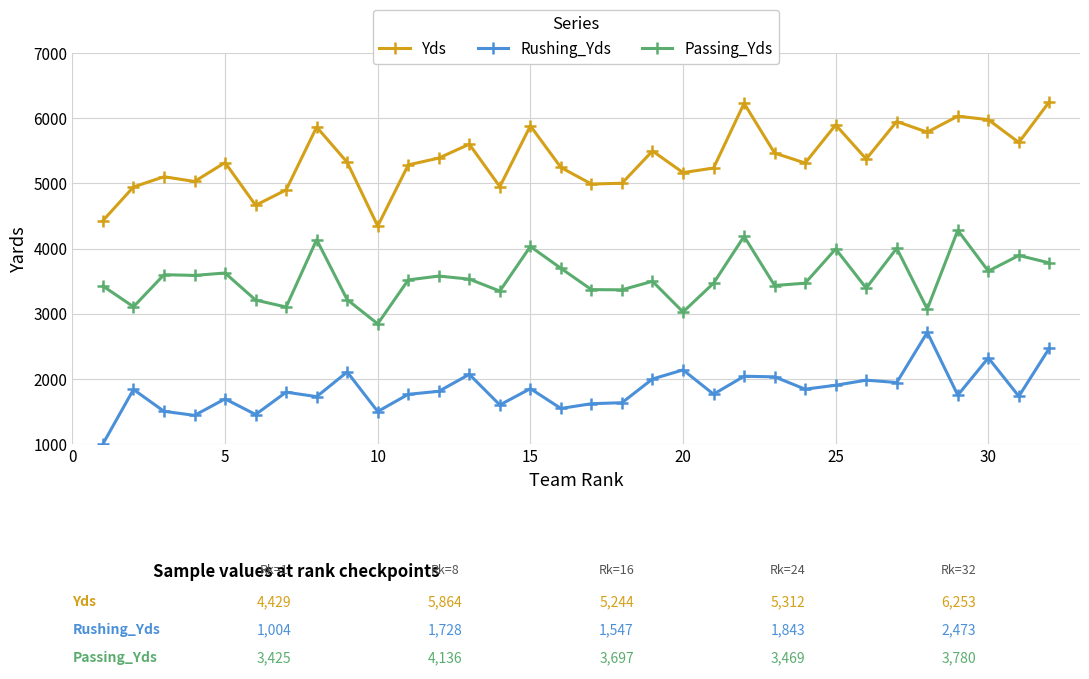

How many categories are shown in the chart?

32